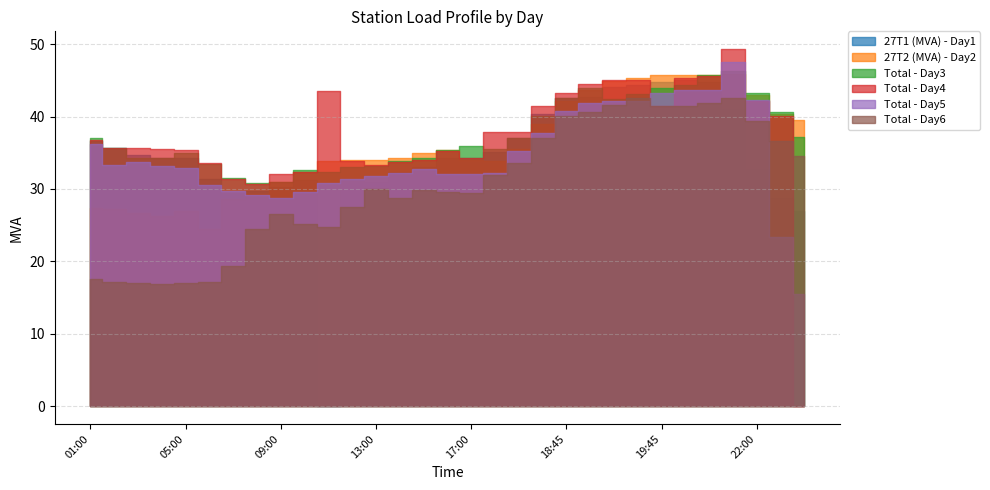

Is it true that Total - Day5 equals 32.7 at 15:00?

True